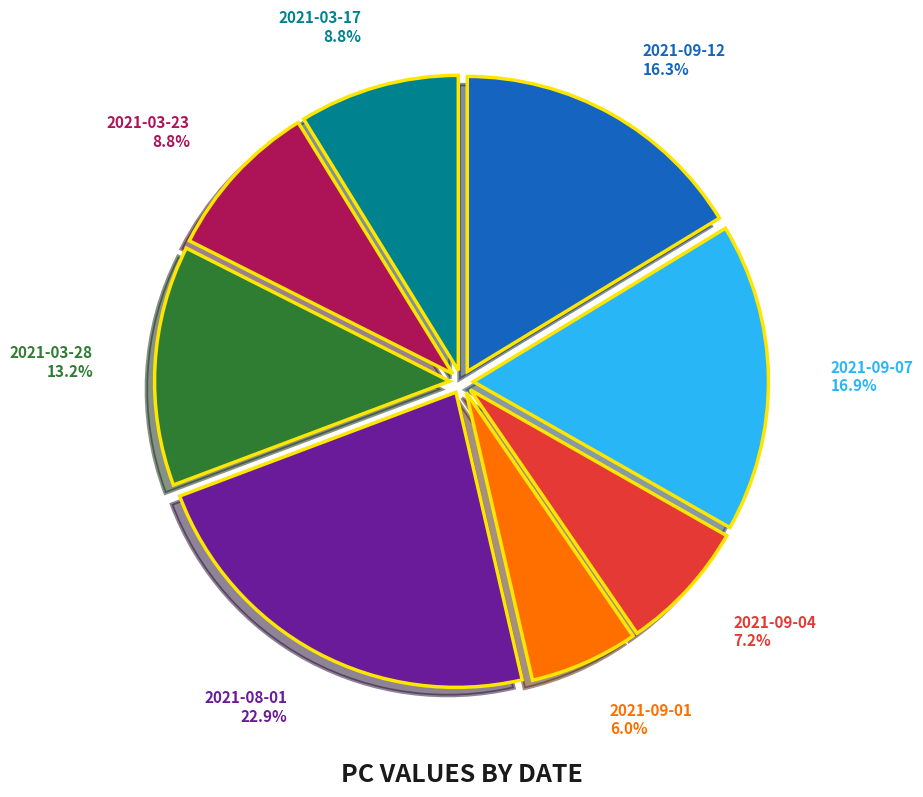

Which has a higher value, 2021-09-04 or 2021-09-12?

2021-09-12